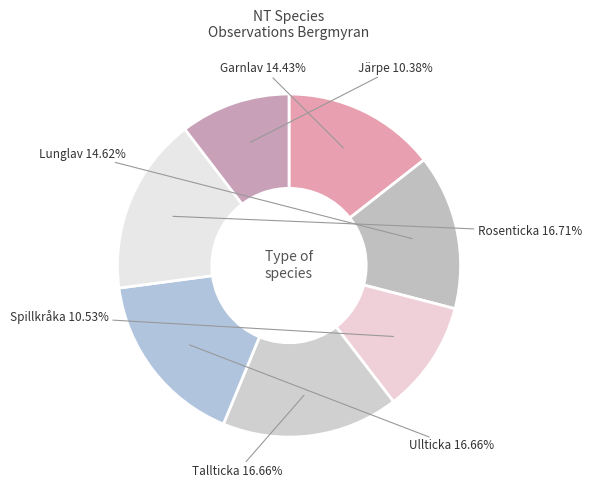

How many slices are in this pie chart?

7